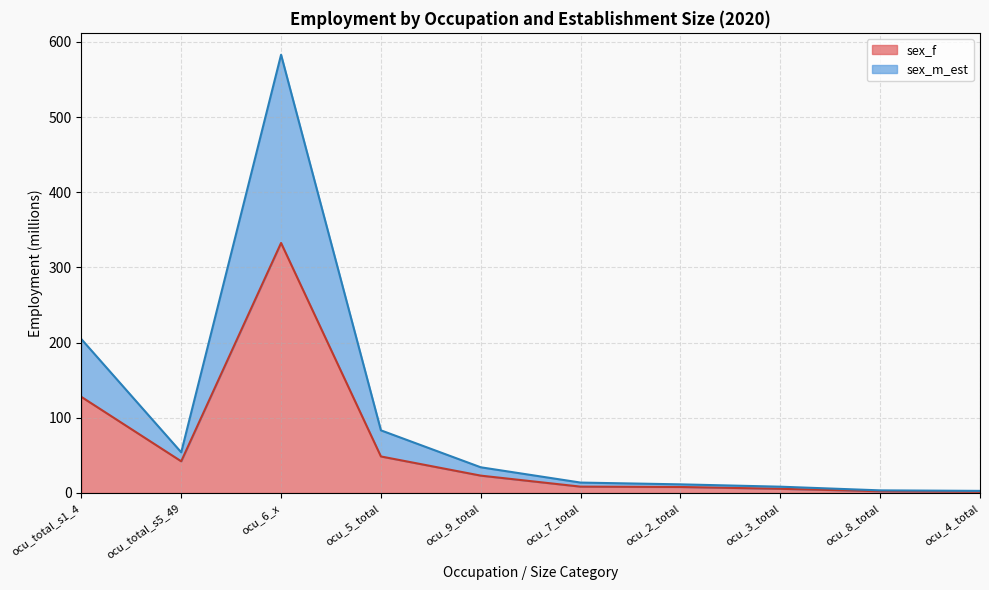

At which category is the sum across all series the highest?

ocu_6_x